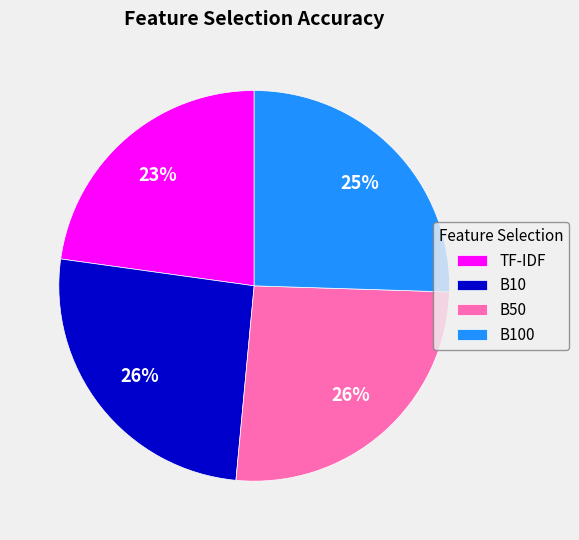

Do B50 and B10 together represent more than half of the pie?

Yes